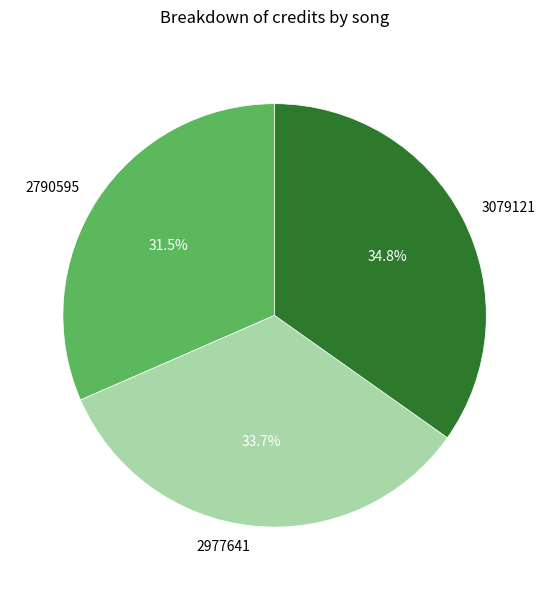

Rank the categories by value from highest to lowest.

3079121, 2977641, 2790595